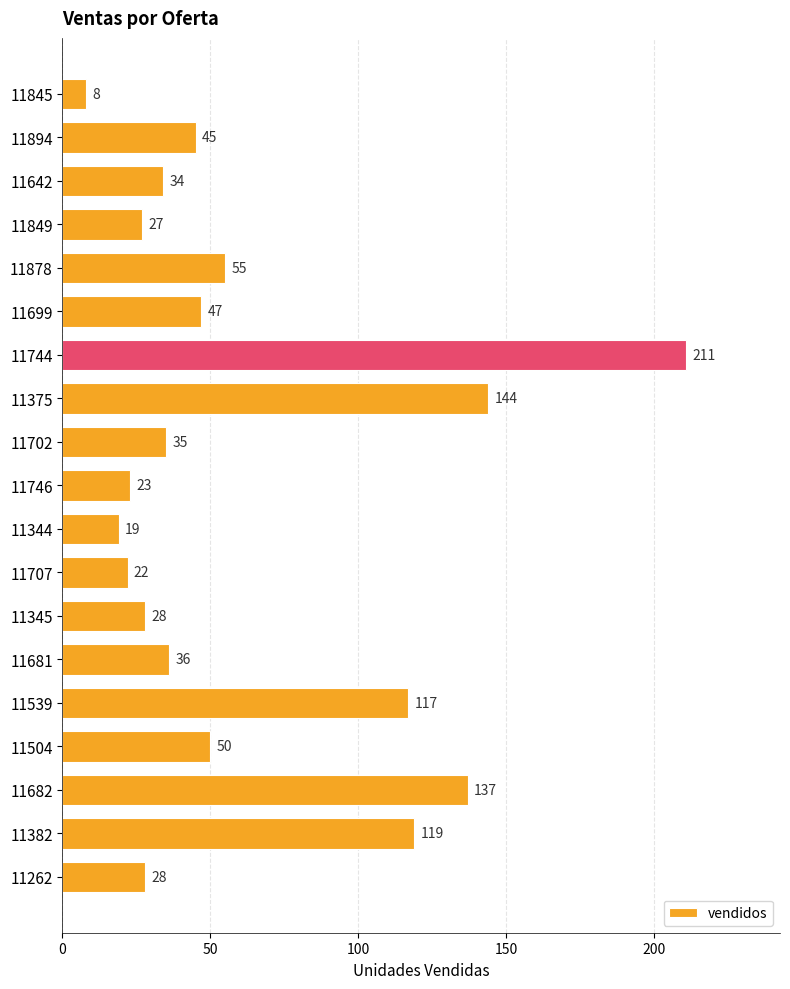

What position from the top is 11375?

8